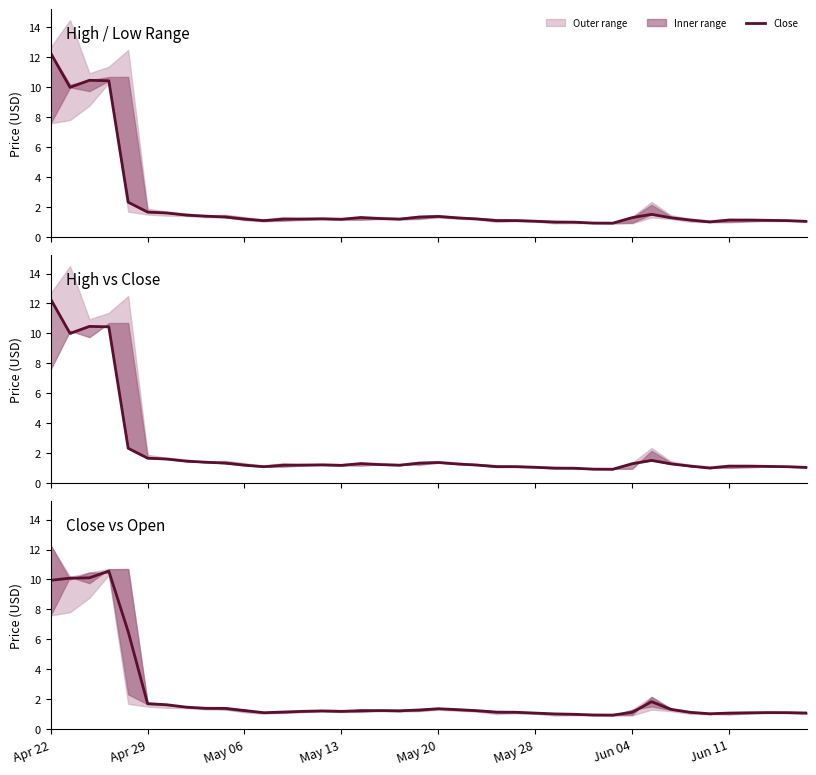

The value at 26 is 1.0. True or false?

True